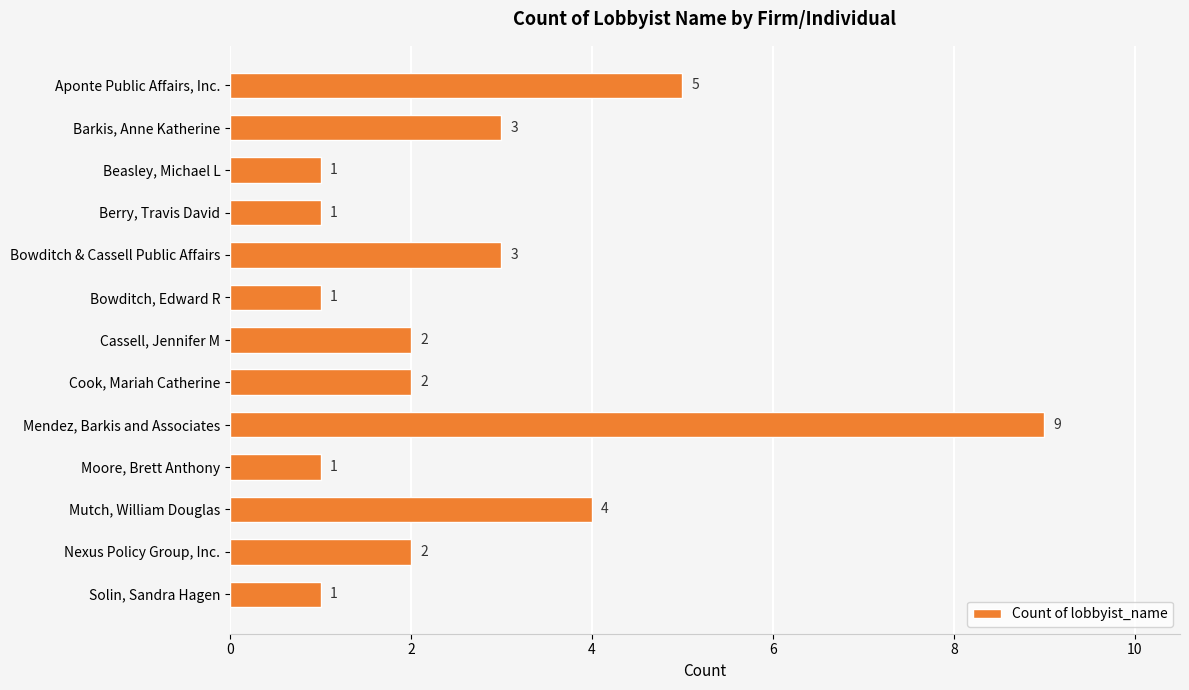

What is the maximum value shown in the chart?

9